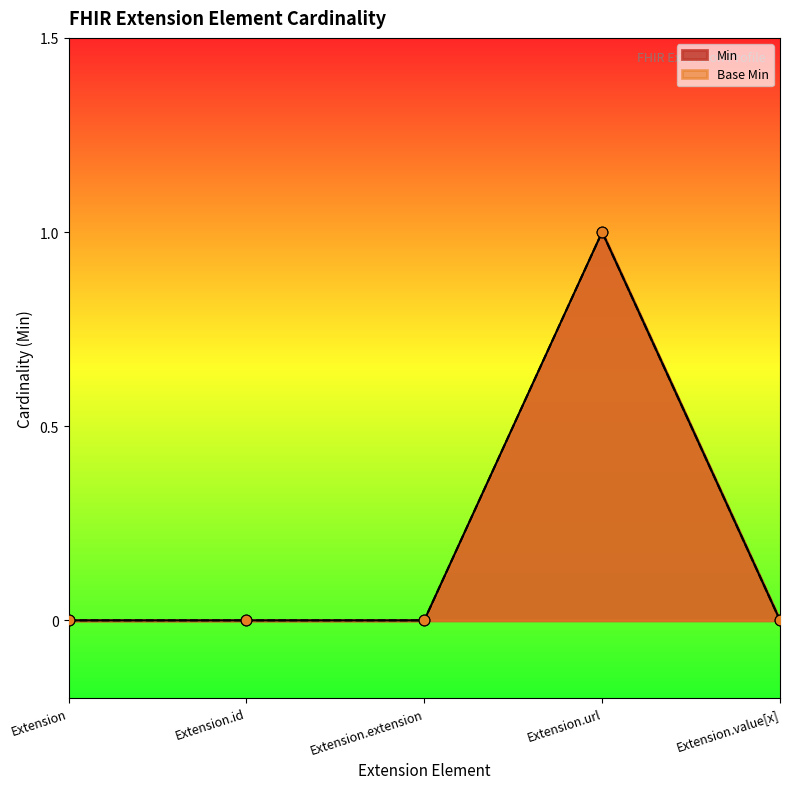

At which category is the sum across all series the highest?

Extension.url